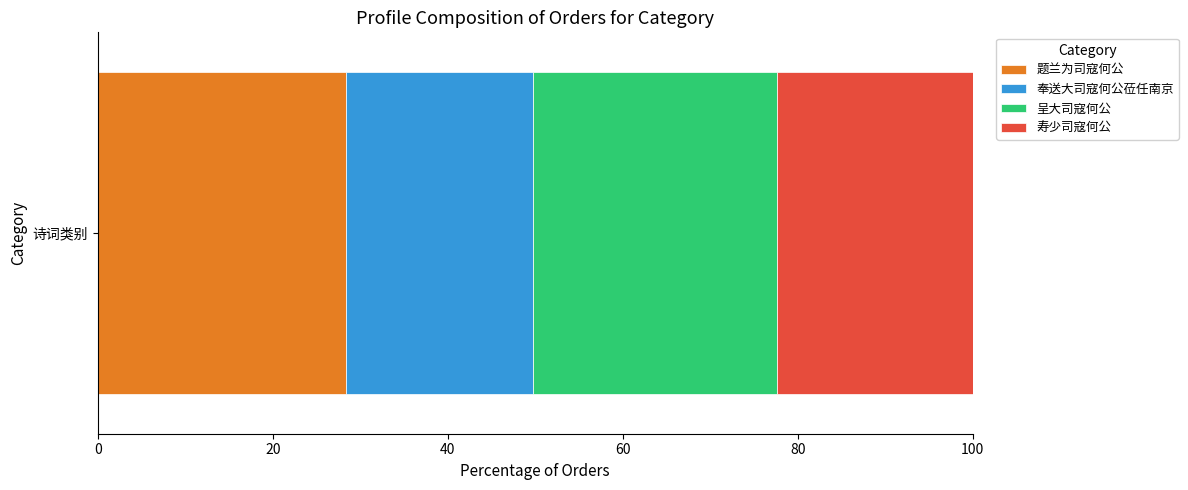

List the labels in order of 题兰为司寇何公 value, largest first.

诗词类别